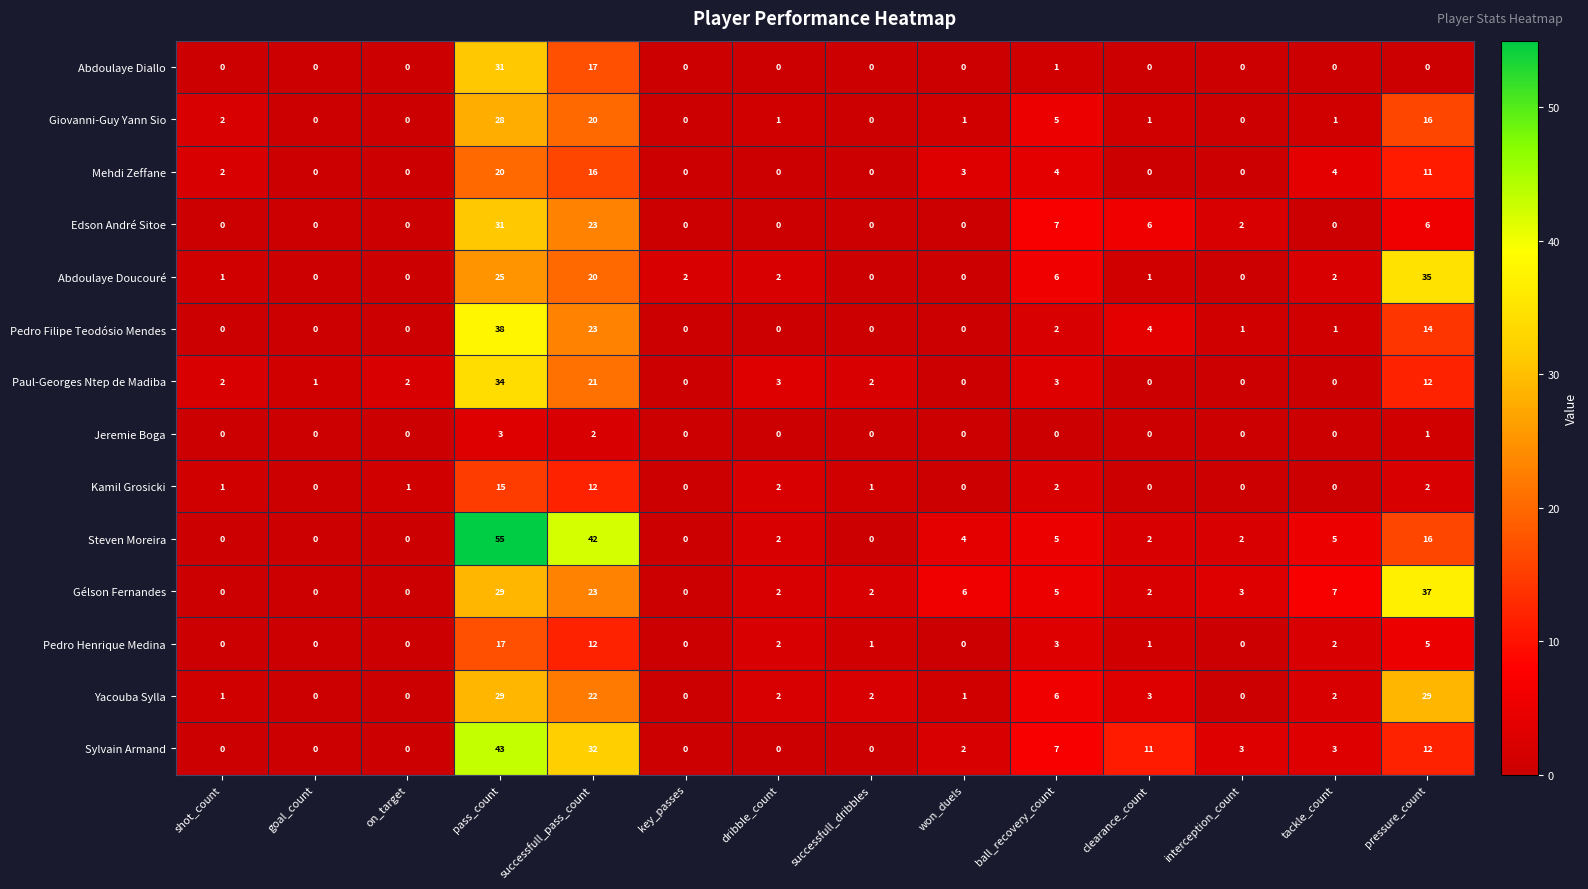

The Edson André Sitoe series shows 32 at successfull_pass_count. True or false?

False